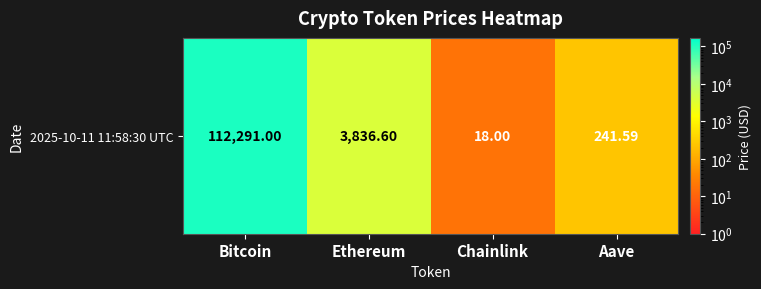

Read the value at Aave.

241.6